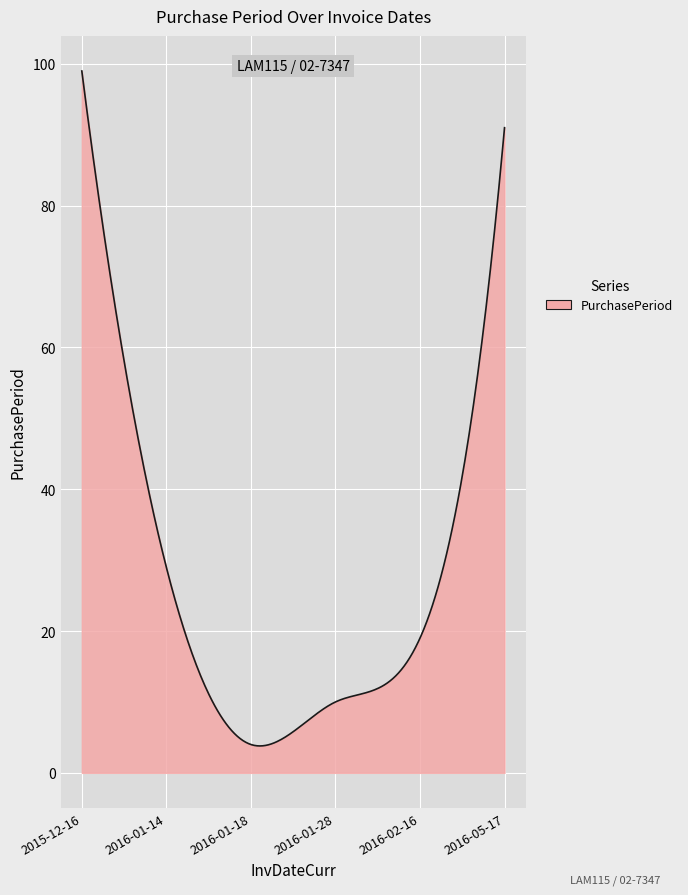

What is the difference between the maximum and minimum values?

95.2